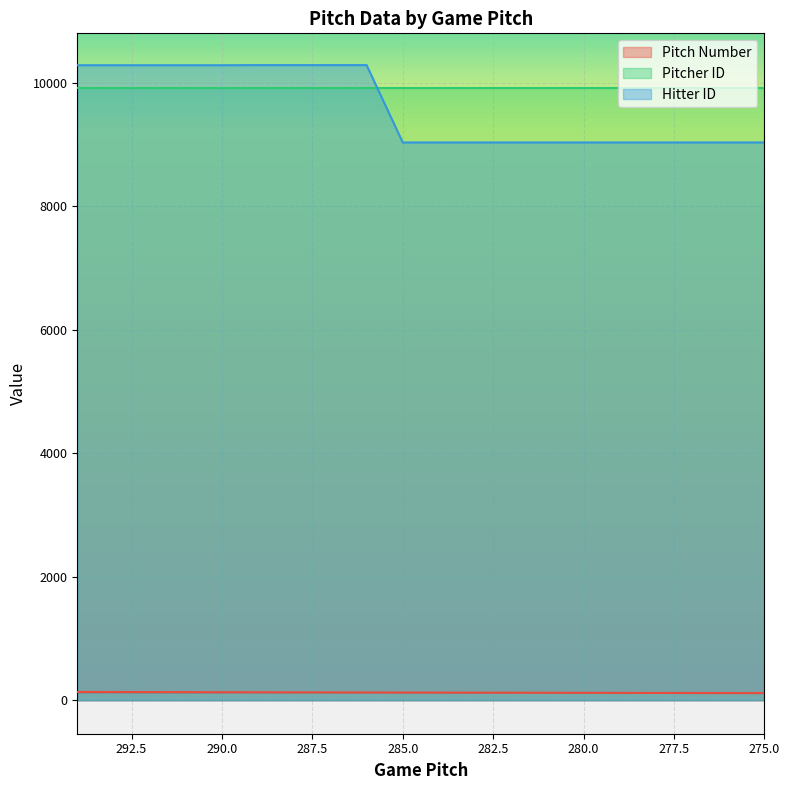

Which series changed the most between 288 and 276?

Hitter ID